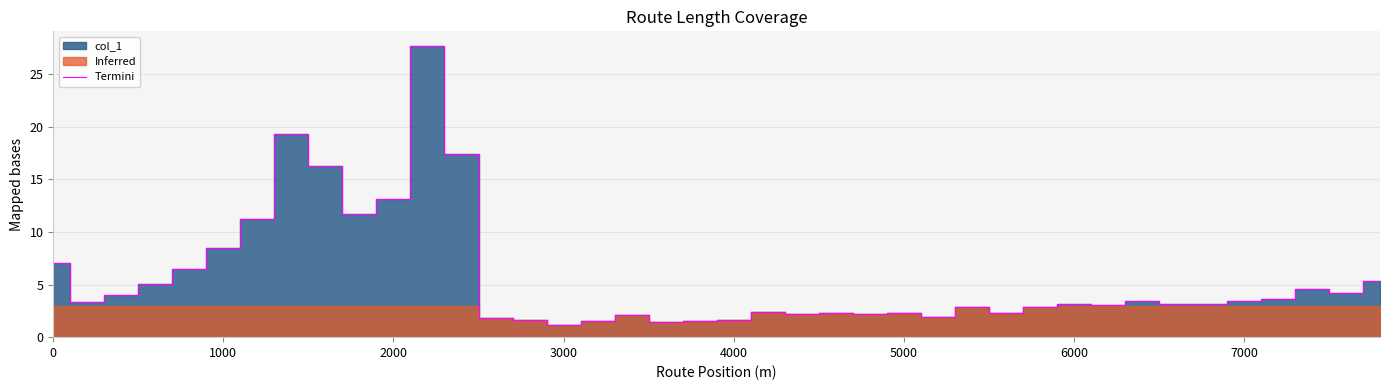

What is the average value?

5.6